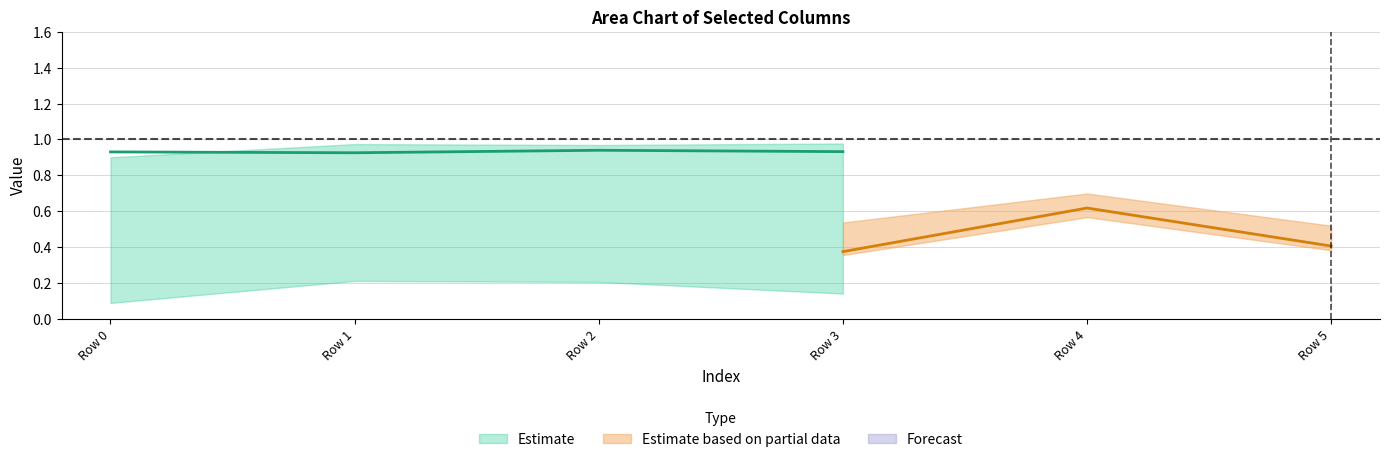

Does the chart have visible grid lines?

Yes